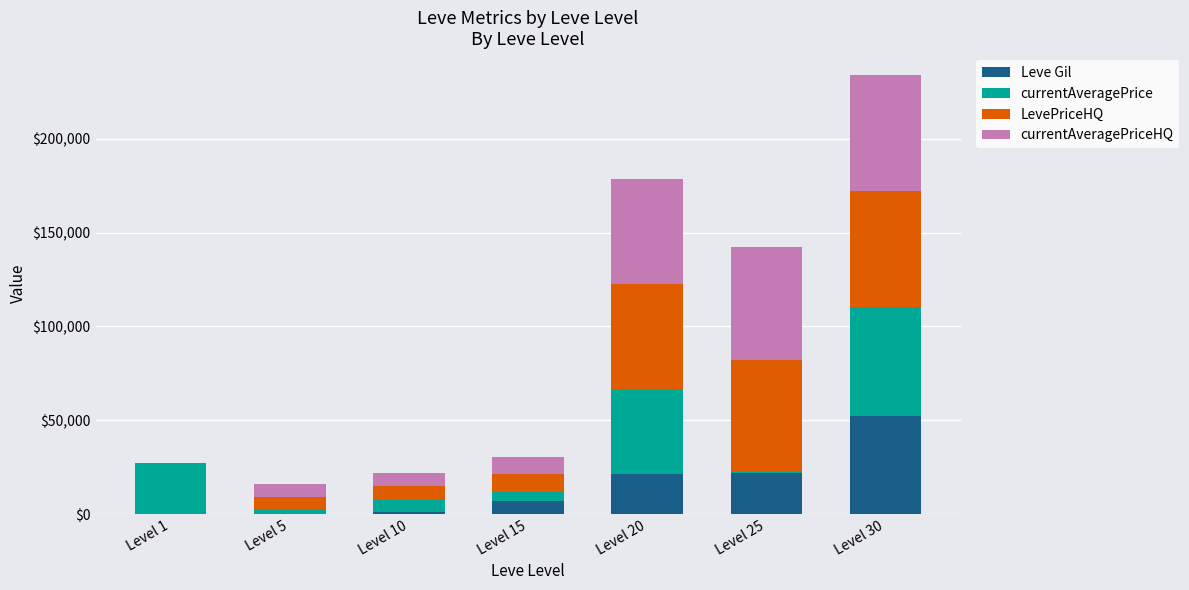

At which label does Leve Gil reach its peak?

Level 30